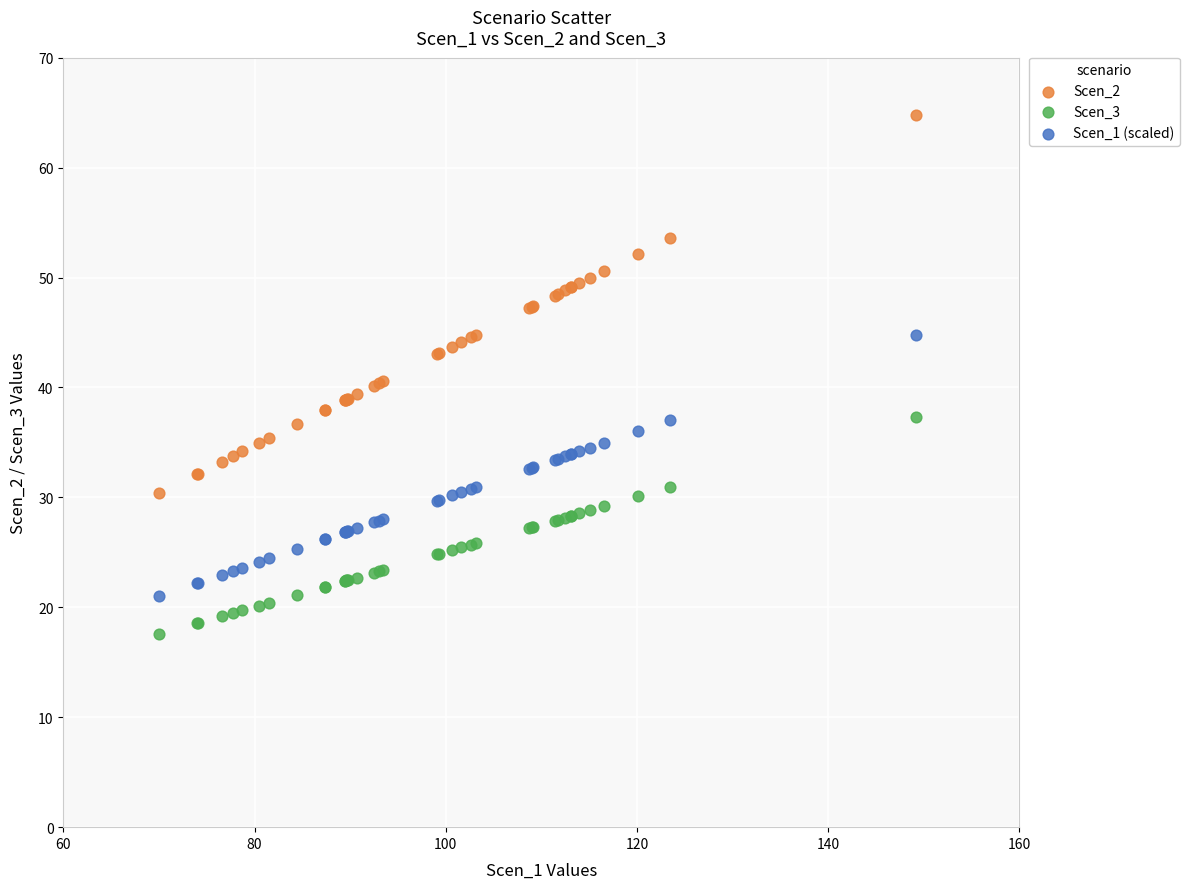

Which series reaches the maximum Y coordinate?

Scen_2